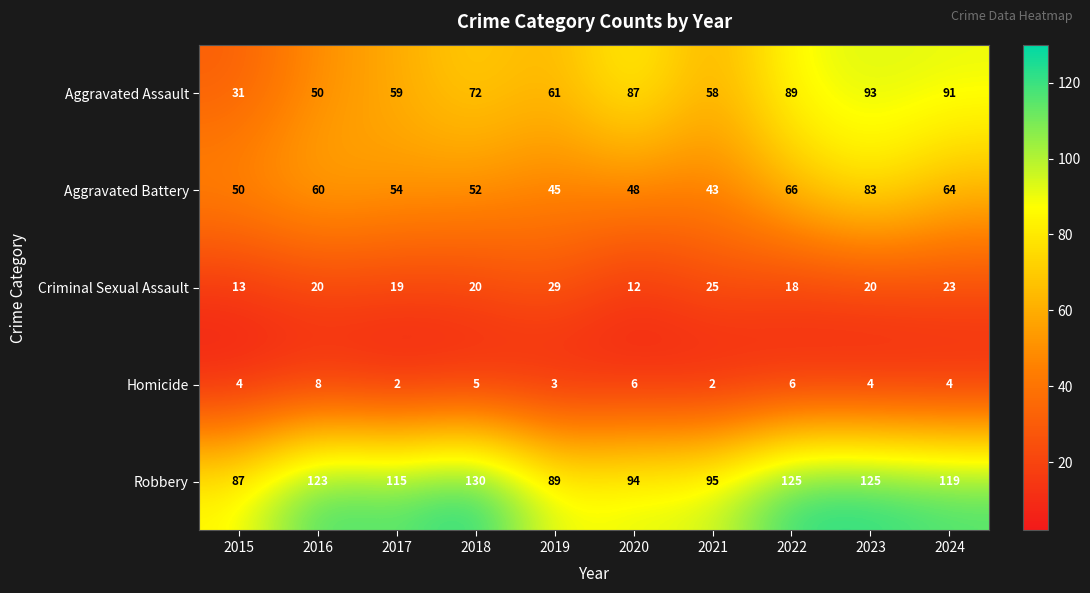

Which series has the largest range (max minus min)?

Aggravated Assault